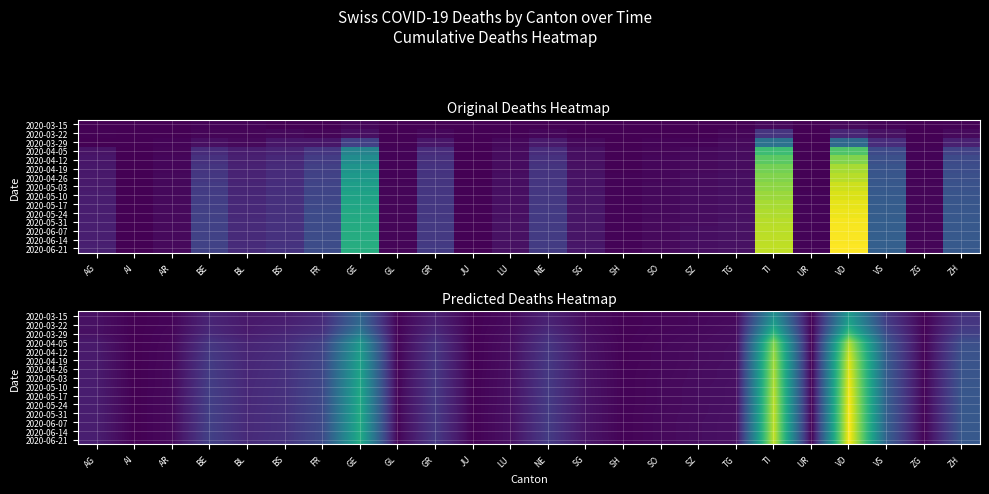

Between AI and AG, which is larger?

AG